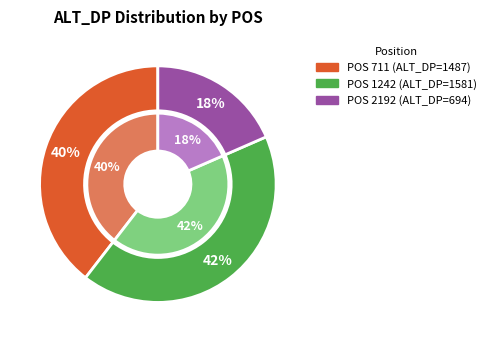

What percentage is the 1242 slice, to the nearest percent?

42%